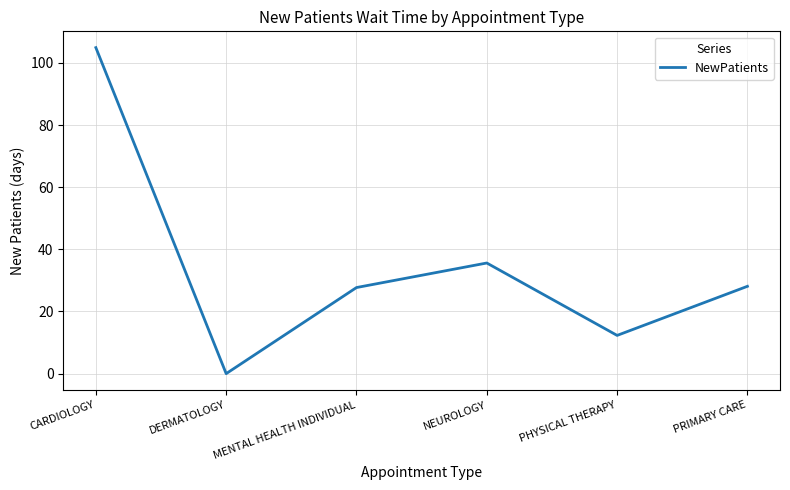

What is the difference between the maximum and minimum values?

104.9